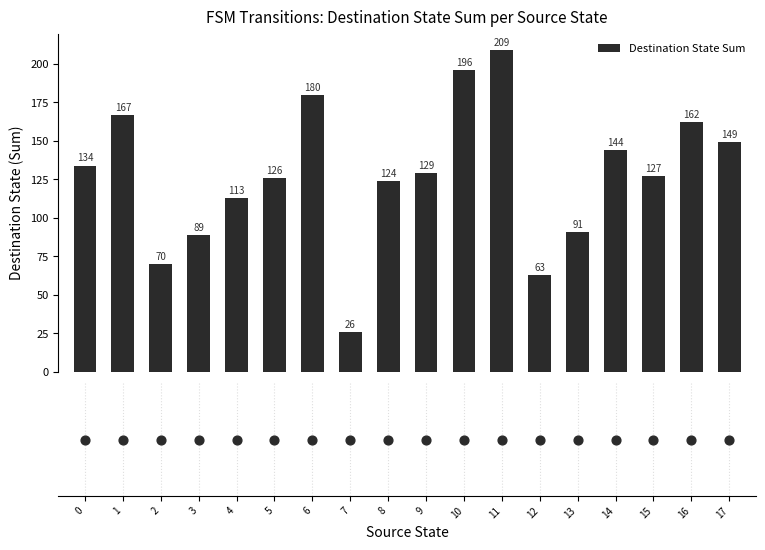

What is the change in value from 3 to 12?

-26